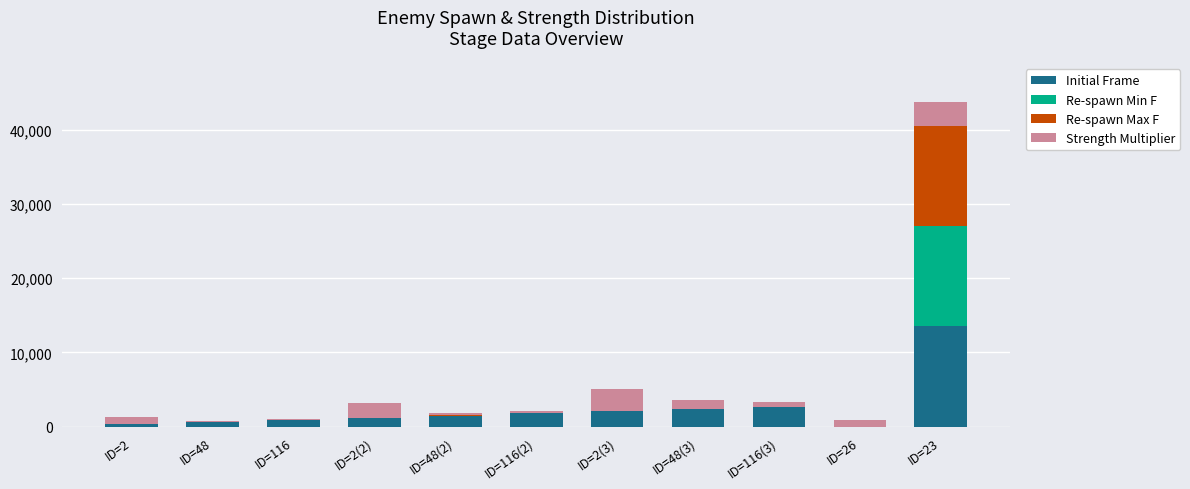

What are all the series names shown in the legend?

Initial Frame, Re-spawn Min F, Re-spawn Max F, Strength Multiplier